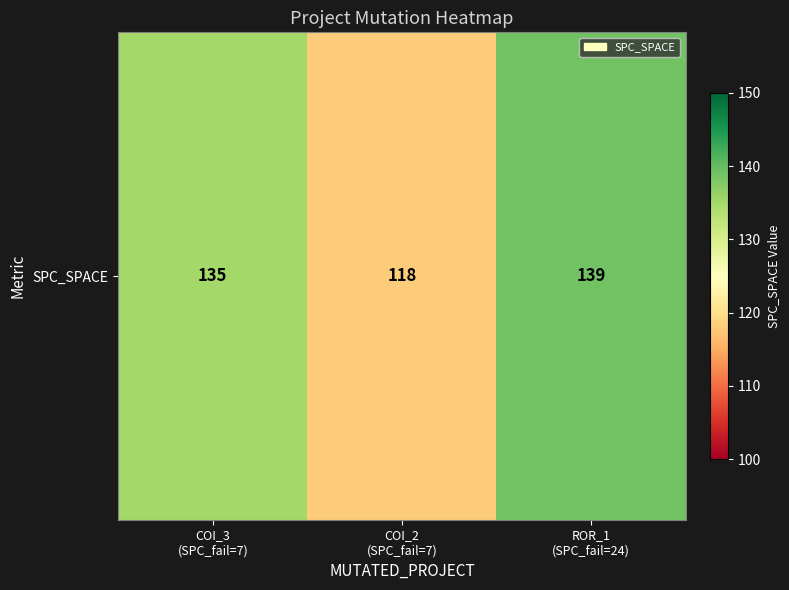

Rank the categories by value from highest to lowest.

ROR_1
(SPC_fail=24), COI_3
(SPC_fail=7), COI_2
(SPC_fail=7)